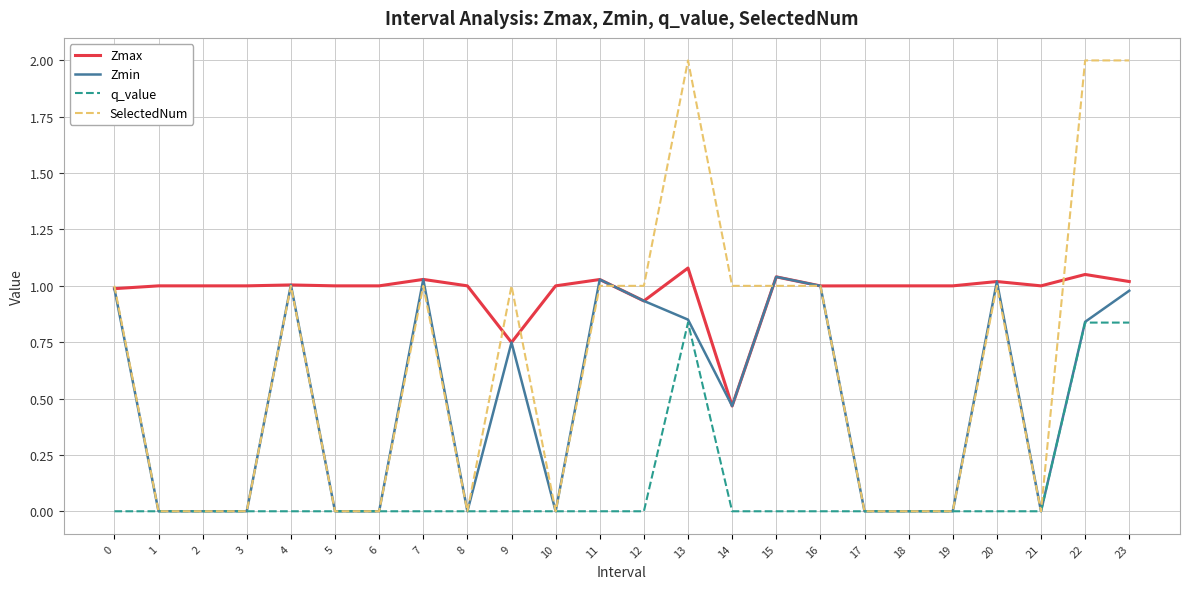

Rank the series by their average value, from lowest to highest.

q_value, Zmin, SelectedNum, Zmax